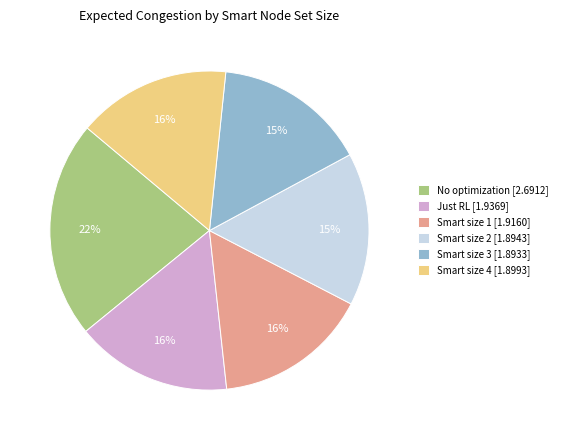

To the nearest percent, what is the average slice percentage?

17%